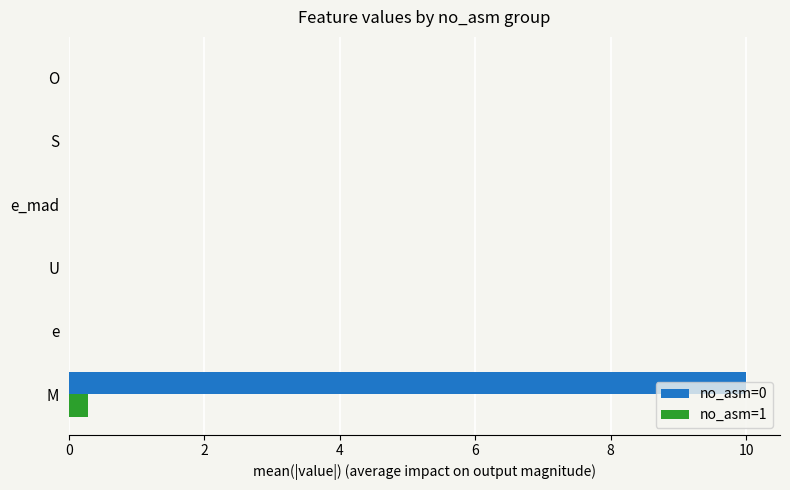

At which category is the sum across all series the highest?

M